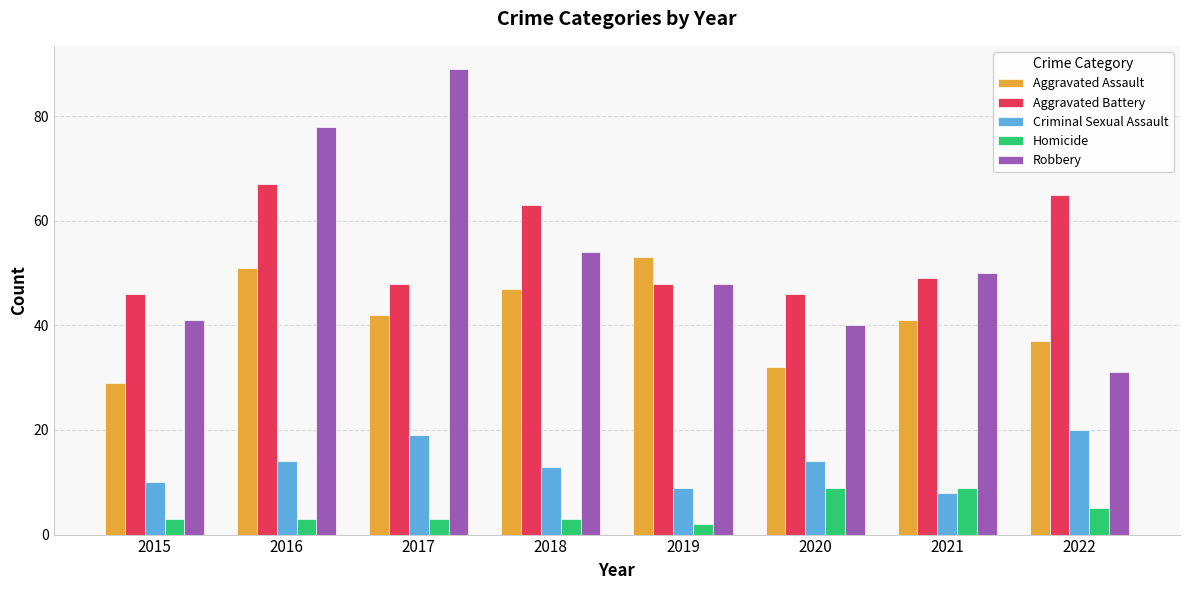

What is the value of the Aggravated Assault bar at the 6th from the left?

32